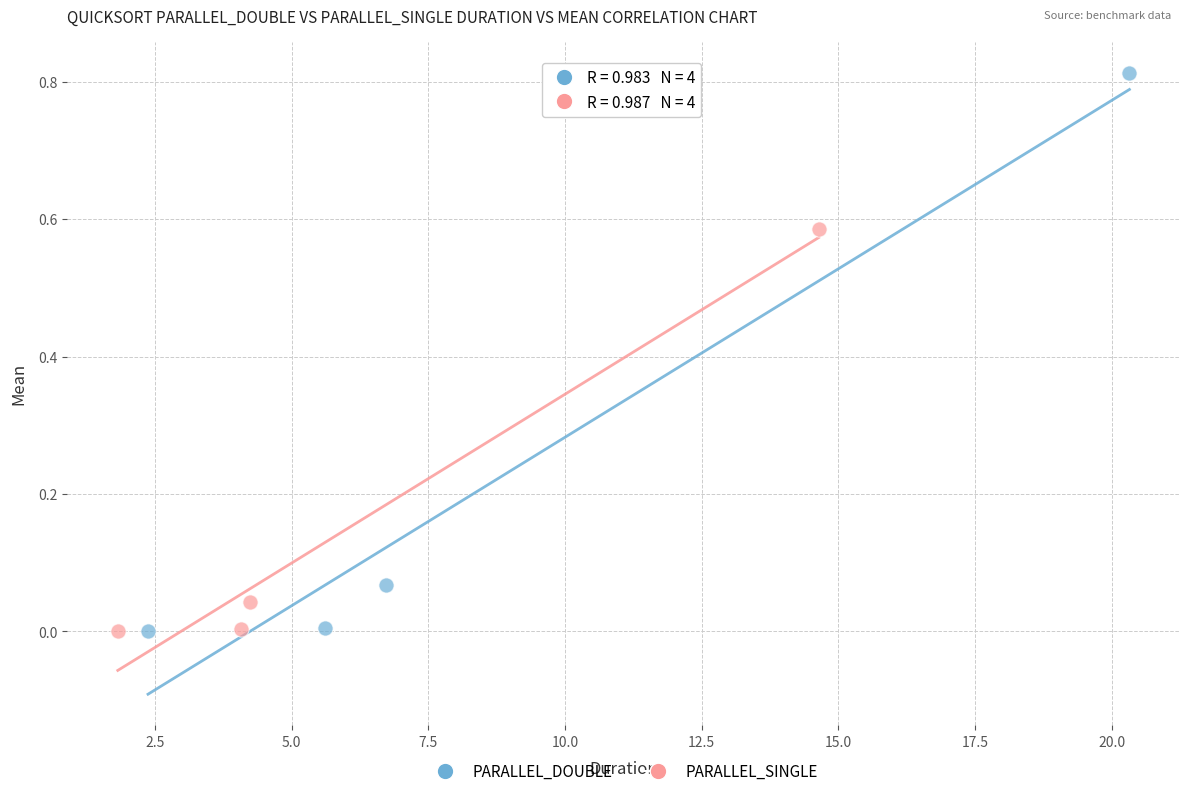

Which series reaches the maximum Y coordinate?

PARALLEL_DOUBLE